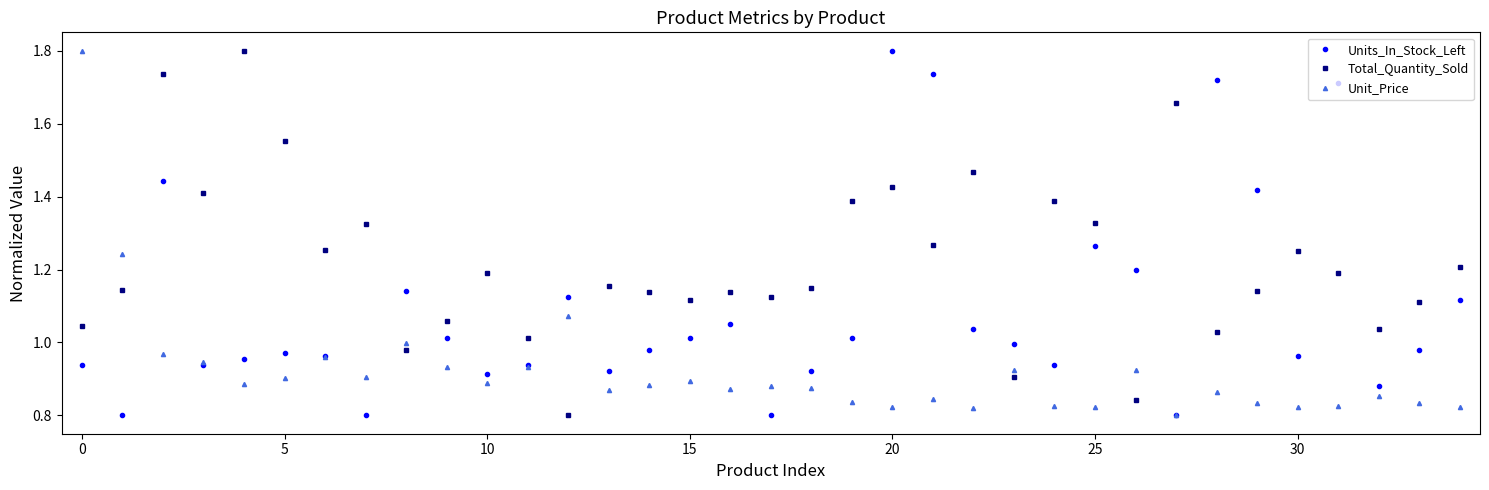

List the series in order of their overall mean, lowest first.

Unit_Price, Units_In_Stock_Left, Total_Quantity_Sold